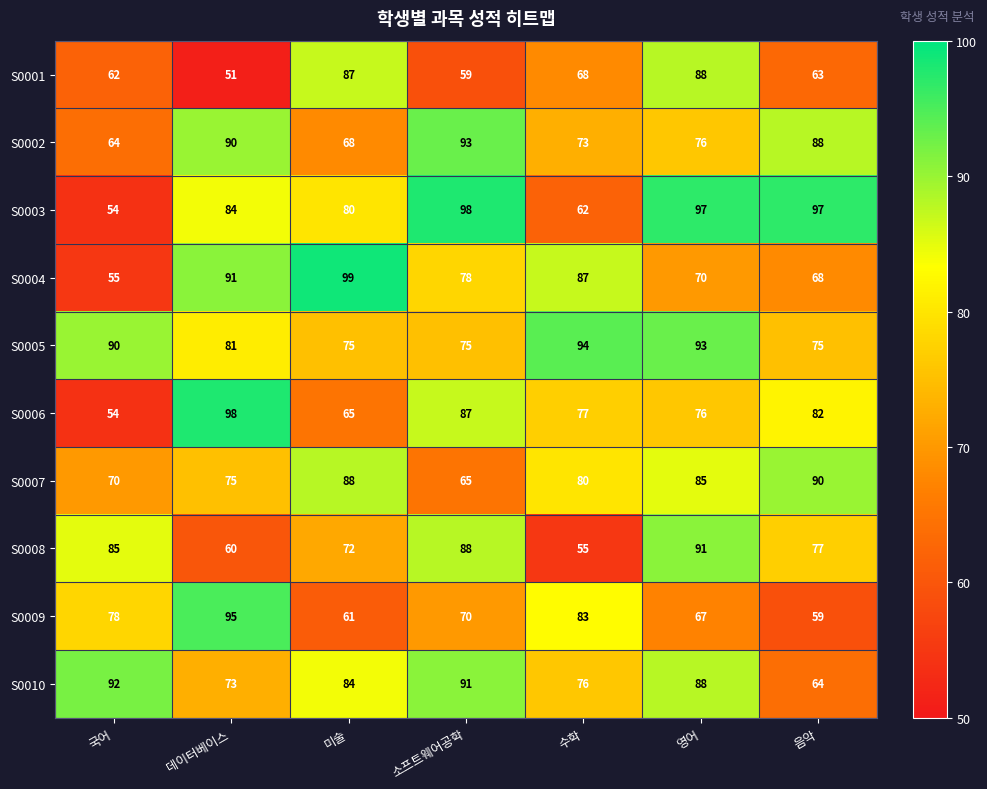

True or false: S0004 has a value of 131 at 데이터베이스.

False